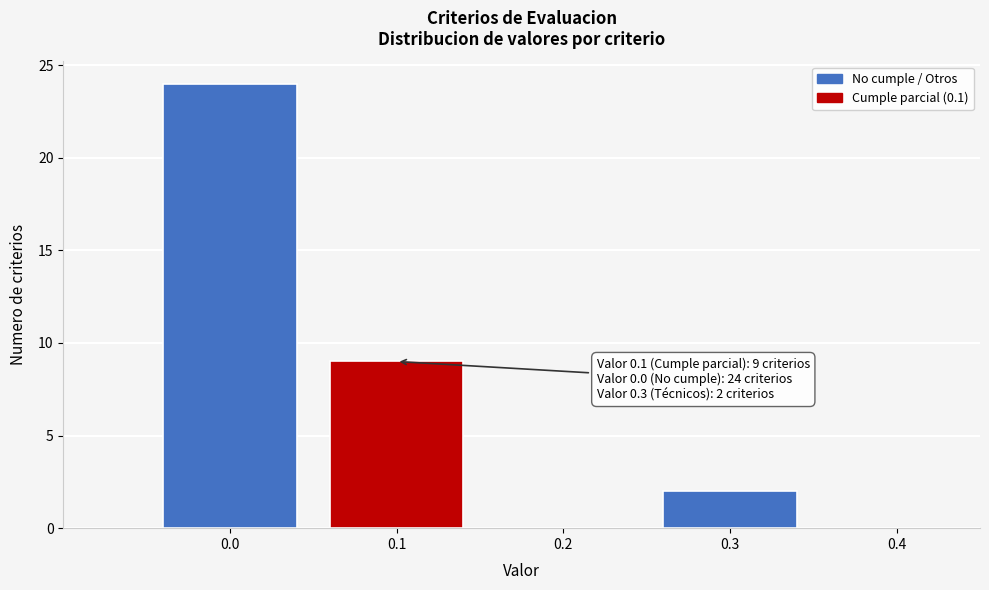

Which range on the x-axis has the tallest bar?

-0.05 to 0.05